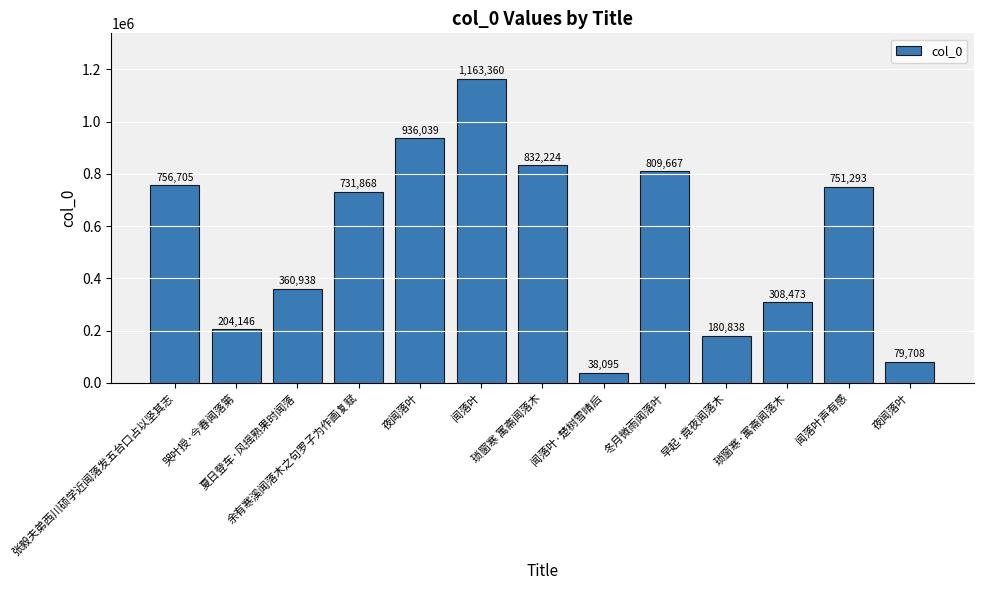

How many bars are there in total?

13